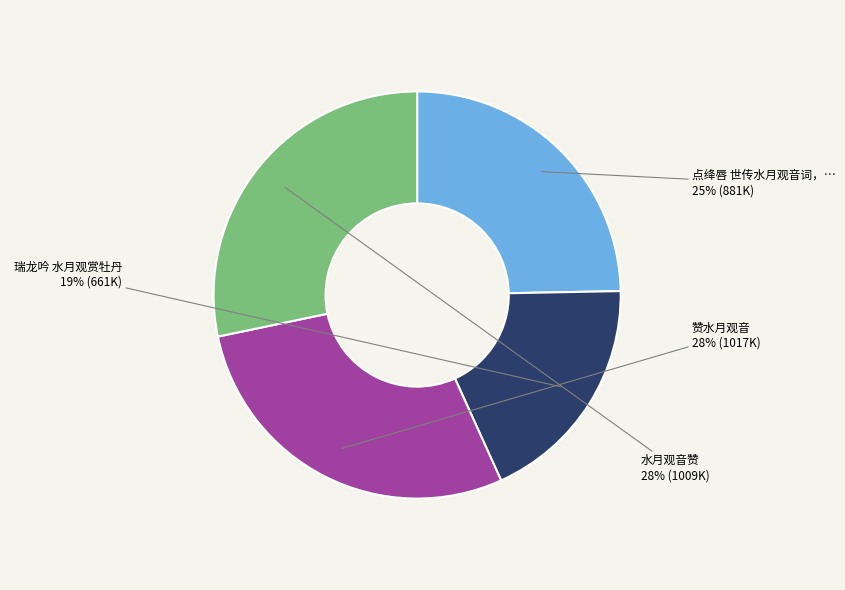

To the nearest percent, what is the average slice percentage?

25%